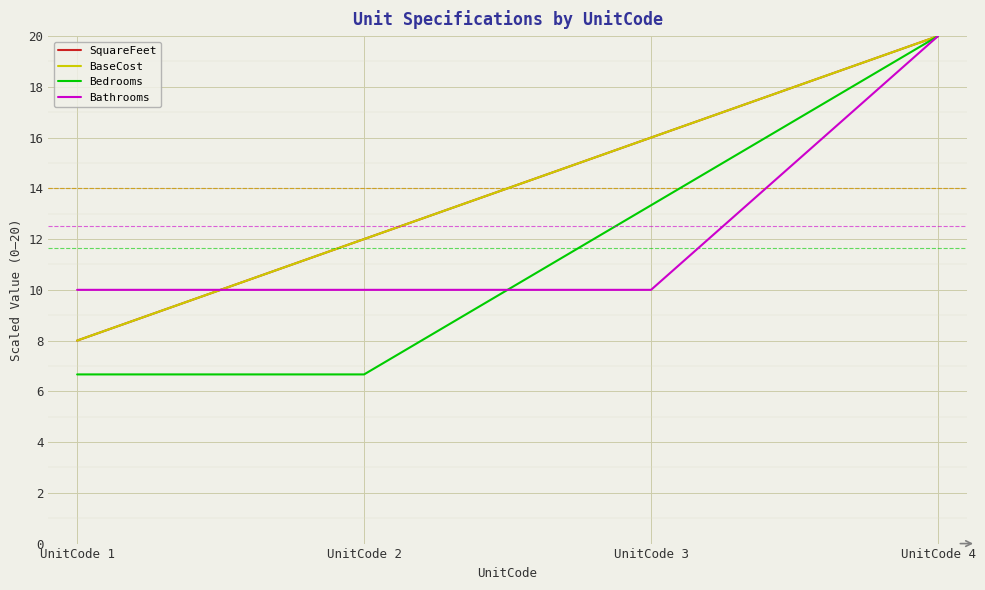

Which series changed the most between UnitCode 2 and UnitCode 3?

Bedrooms